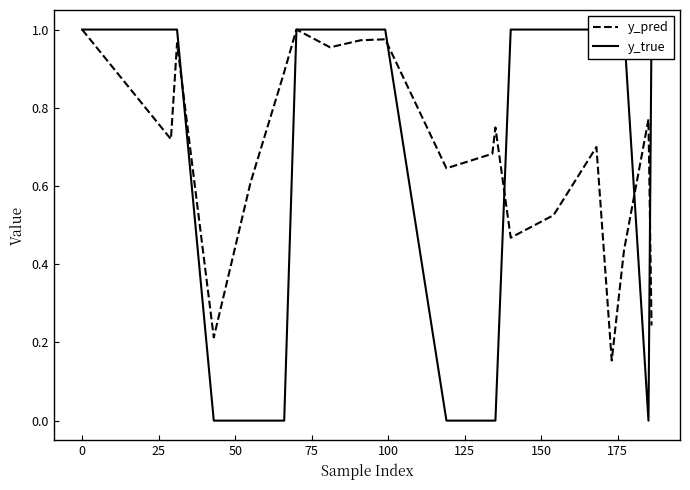

How many values in the y_true series are below 1?

7